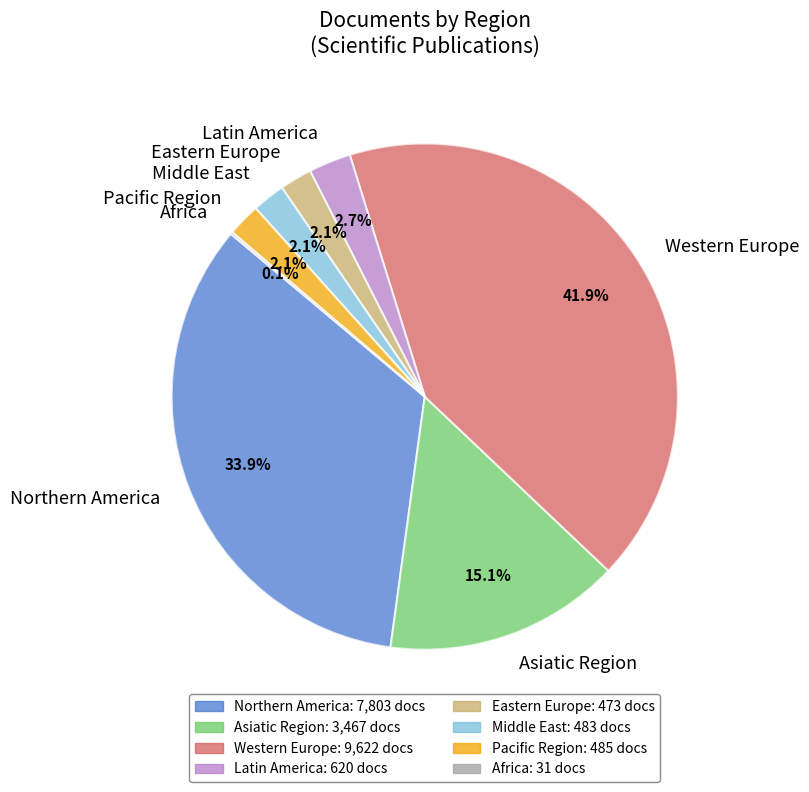

Approximately how many times larger is the value at Eastern Europe compared to Latin America?

0.8